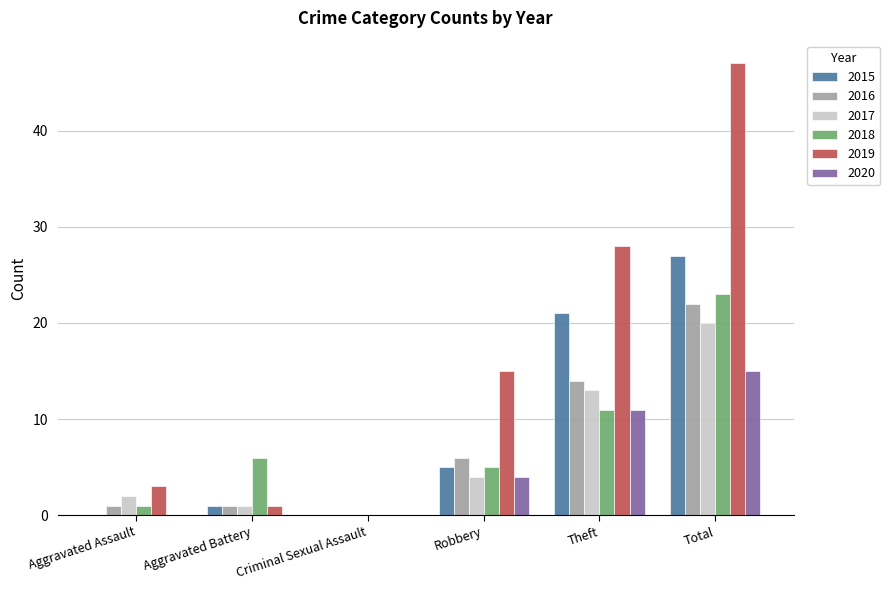

Where is 2017 nearest to the value 10?

Theft